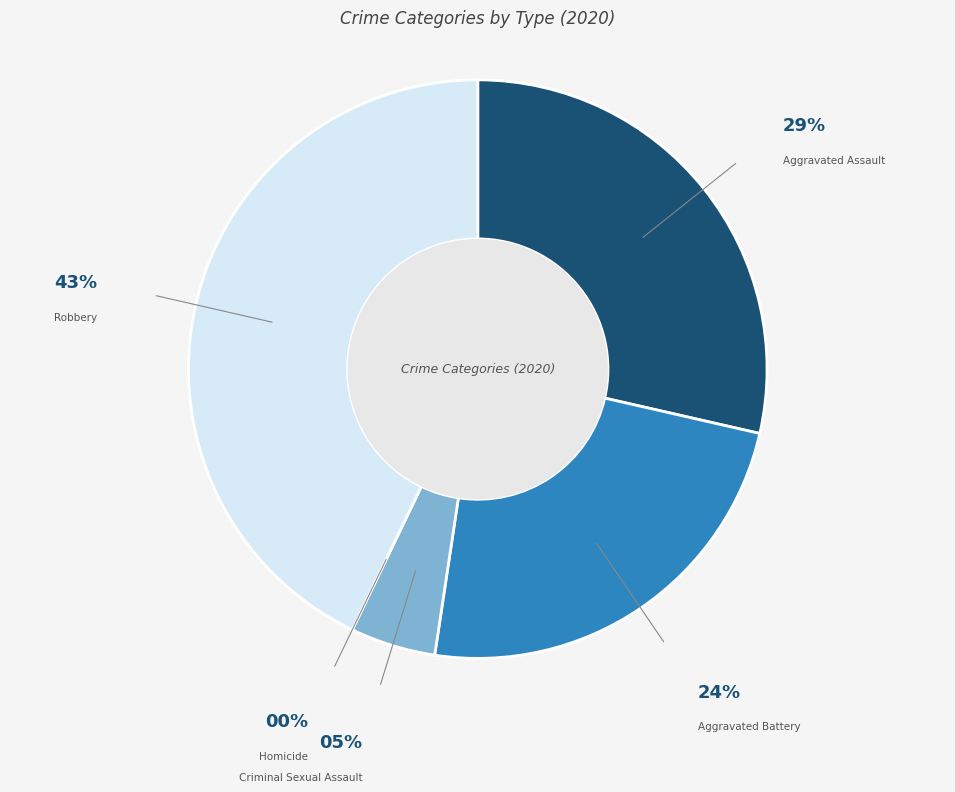

Which category has the biggest portion of the pie?

Robbery